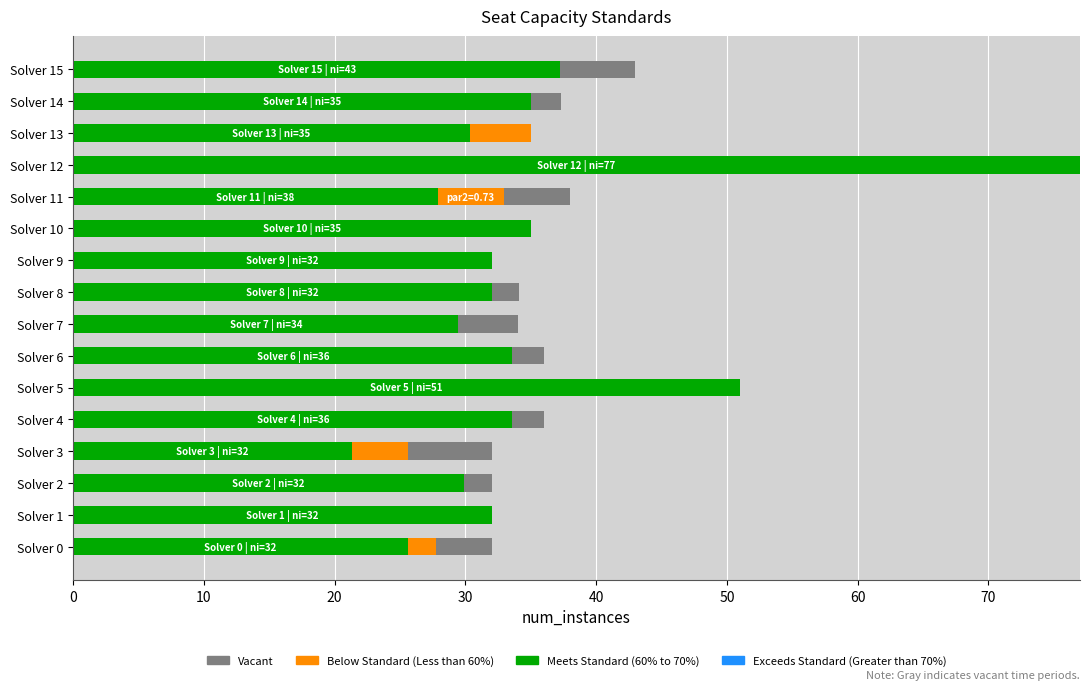

What is the total value across all series at Solver 14?

37.3